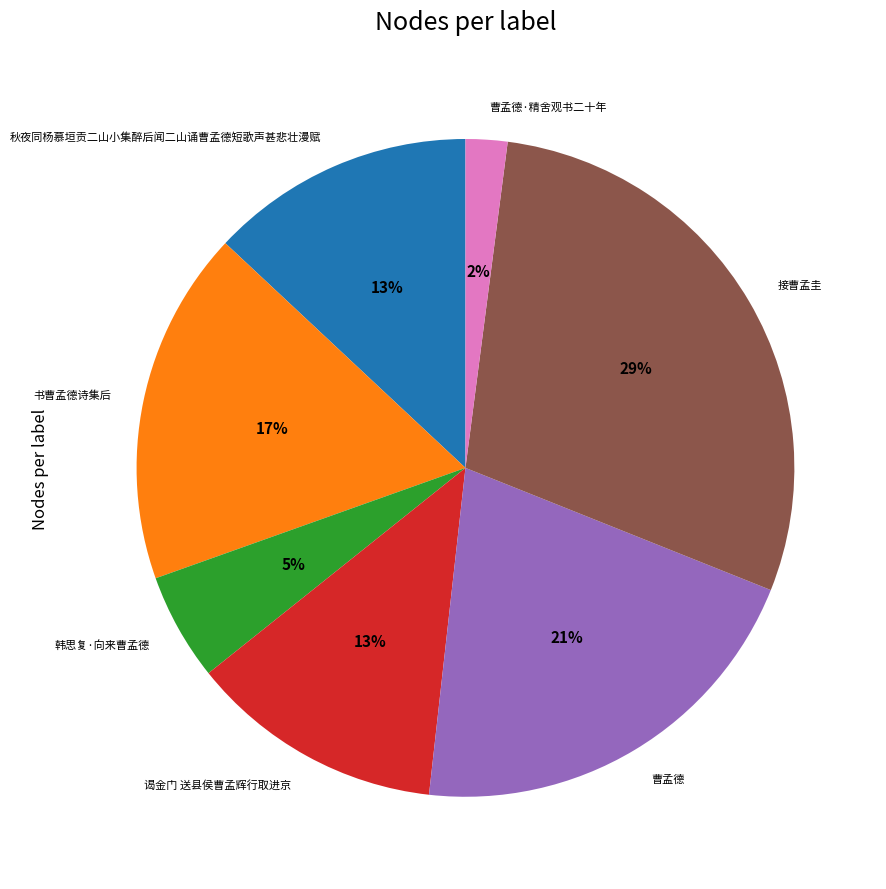

To the nearest percent, what is the difference between the 曹孟德 and 秋夜同杨慕垣贡二山小集醉后闻二山诵曹孟德短歌声甚悲壮漫赋 slice percentages?

8%